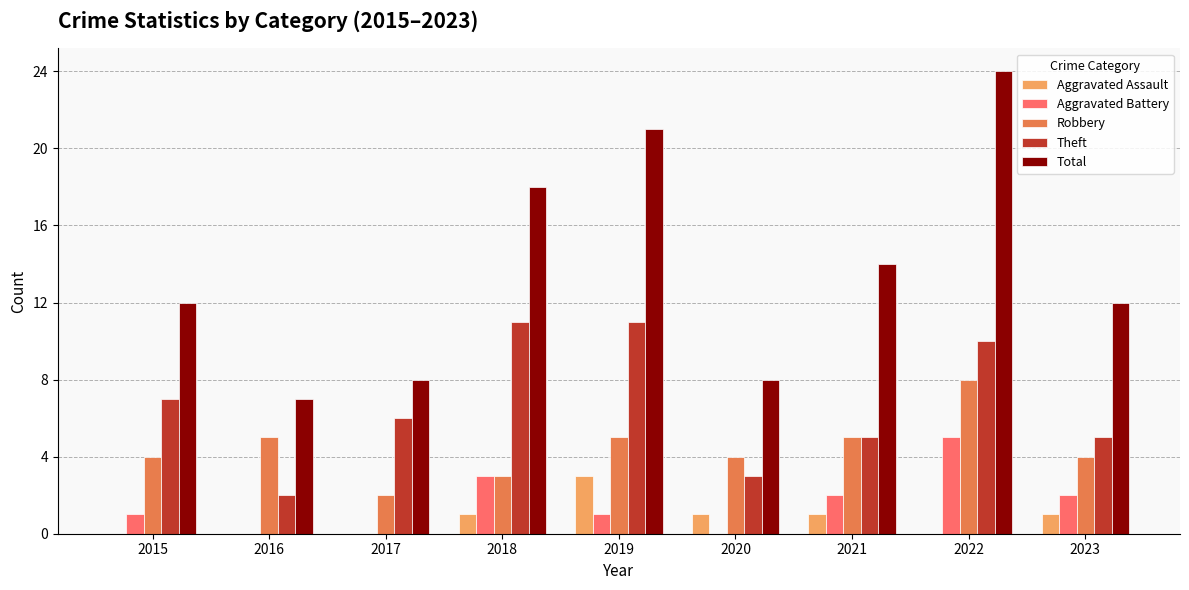

What value does the Theft series have at 2016?

2